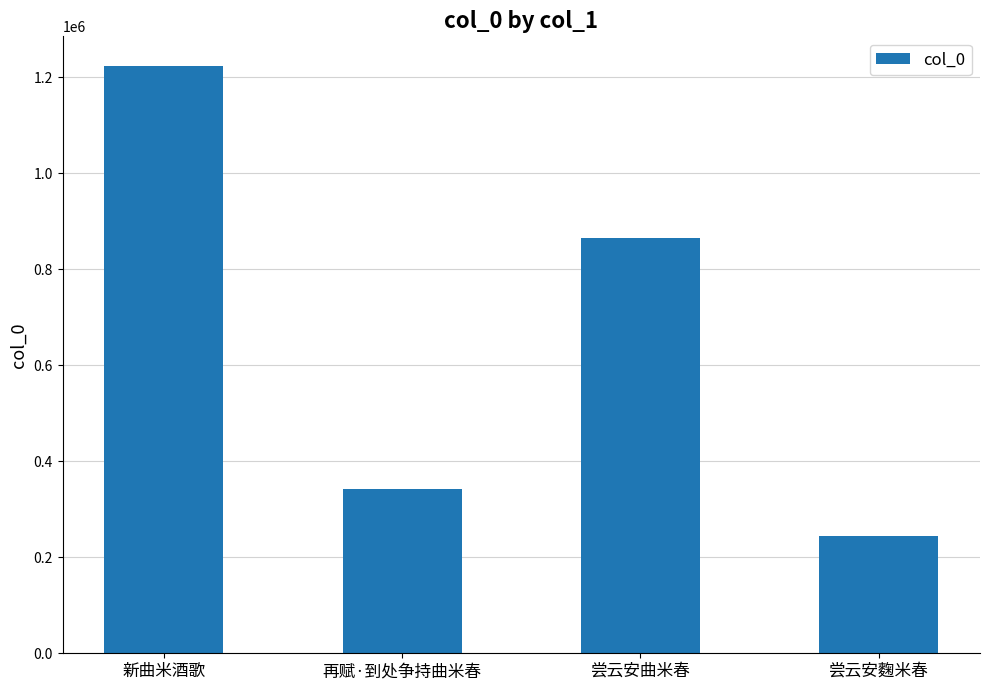

What is the change in value from 新曲米酒歌 to 再赋·到处争持曲米春?

-881391